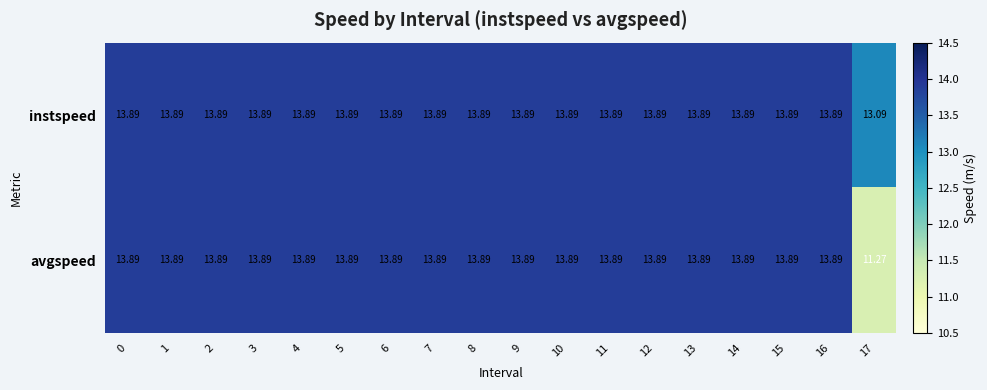

Which series has the largest total across all categories?

instspeed